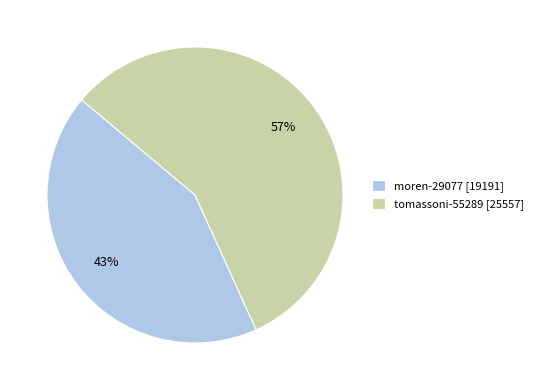

To the nearest percent, what portion does moren-29077 represent?

43%